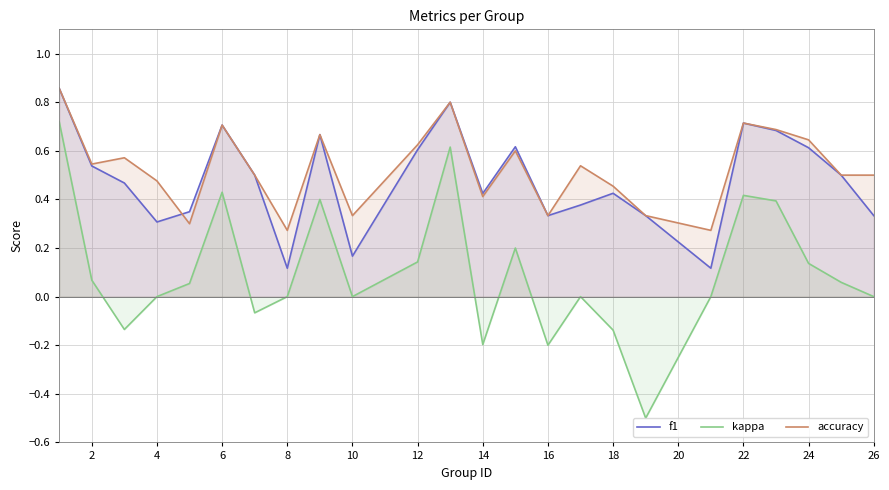

The f1 series shows 0.0 at 18. True or false?

False